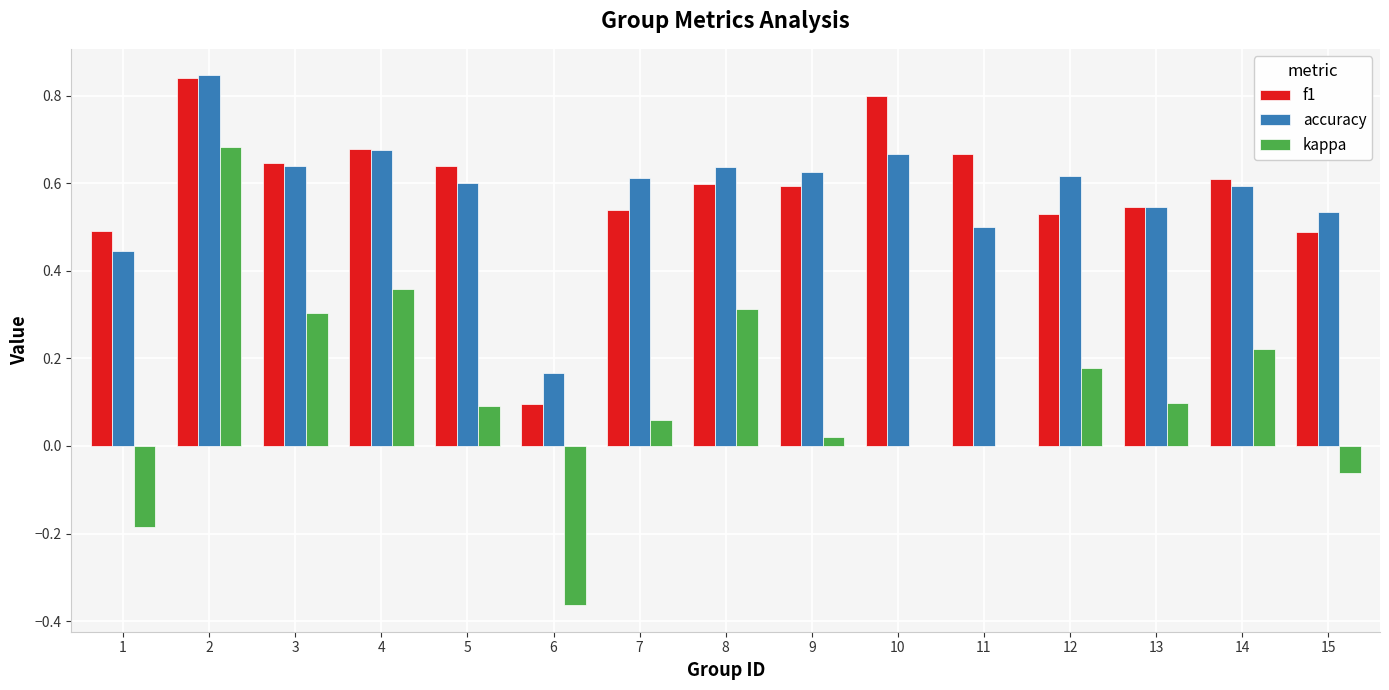

How many categories are shown in the chart?

15